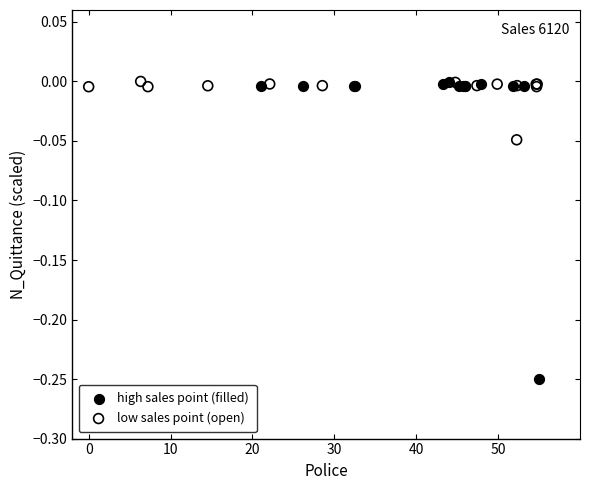

What are all the series names shown in the legend?

high sales point (filled), low sales point (open)